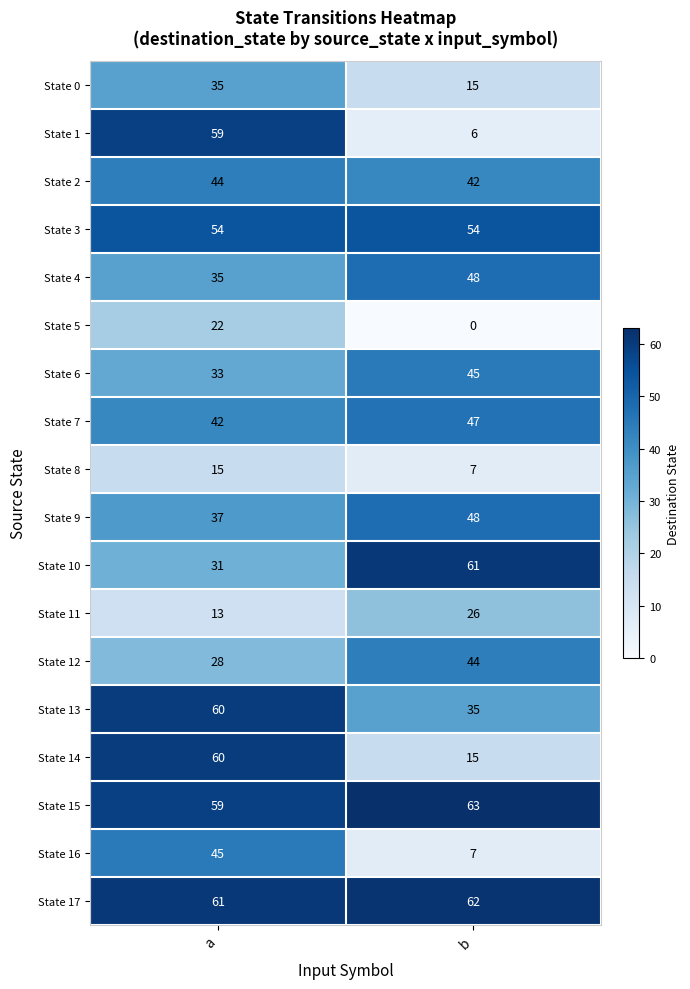

At which label is State 10 closest to 46?

a